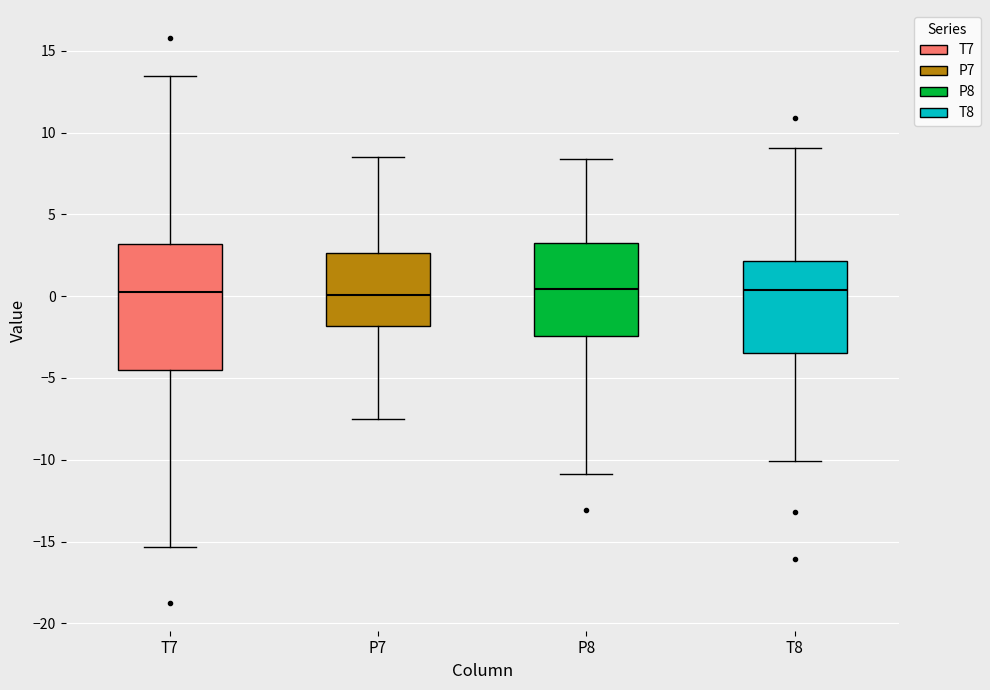

Where does the upper whisker of the box for T8 end on the y-axis? The values are not printed on the chart, so give them approximately, as read against the axis.

9.0